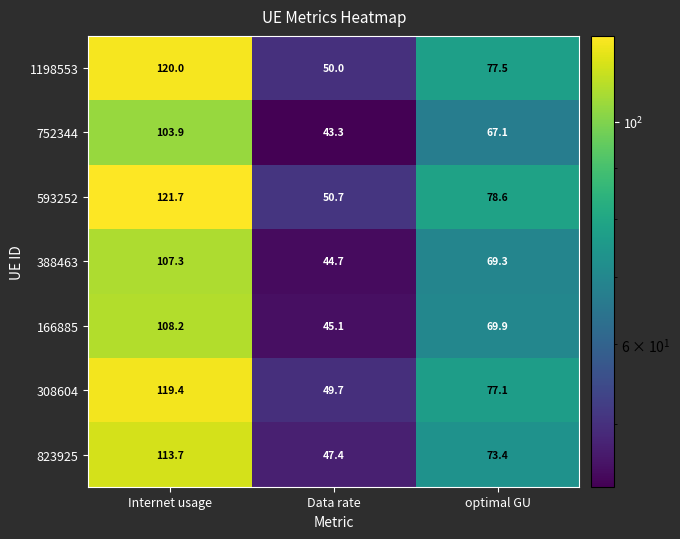

List the series in order of their peak value, lowest first.

752344, 388463, 166885, 823925, 308604, 1198553, 593252